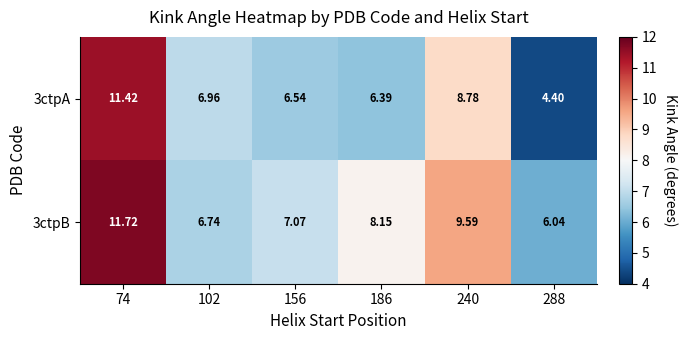

Is the value of 3ctpA at 74 greater than the value of 3ctpB at 288?

Yes